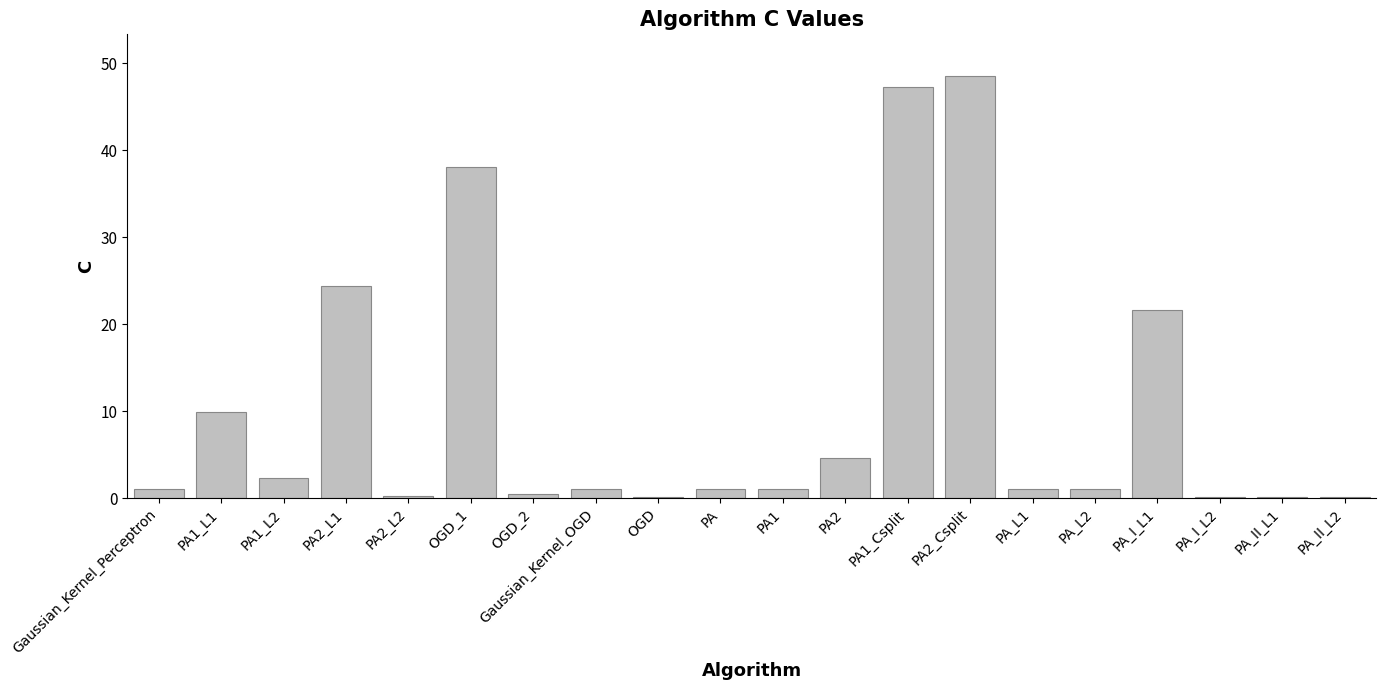

Where is the data nearest to the value 24?

PA2_L1